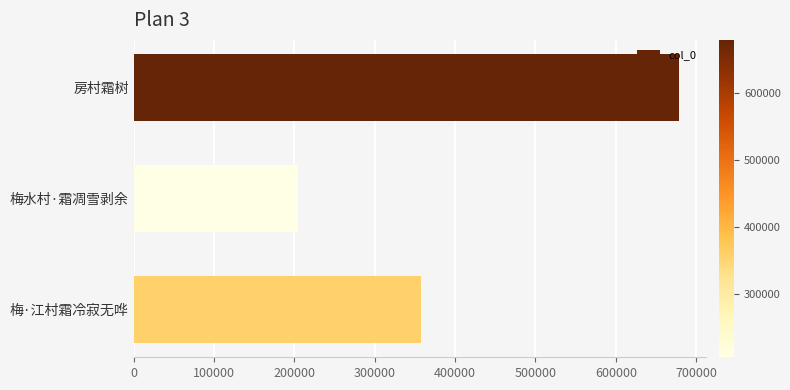

The chart shows a value of 357522 at 梅·江村霜冷寂无哗. True or false?

True